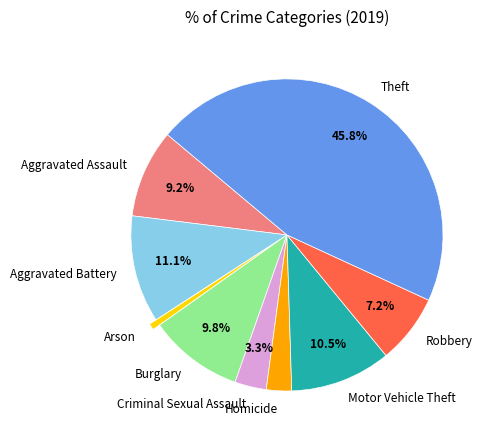

To the nearest percent, what is the combined percentage of Arson and Criminal Sexual Assault?

4%